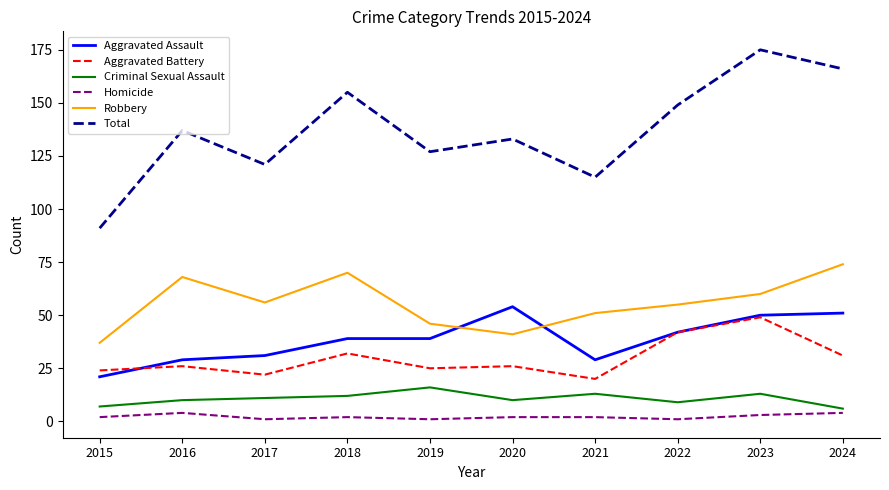

What are all the series names shown in the legend?

Aggravated Assault, Aggravated Battery, Criminal Sexual Assault, Homicide, Robbery, Total